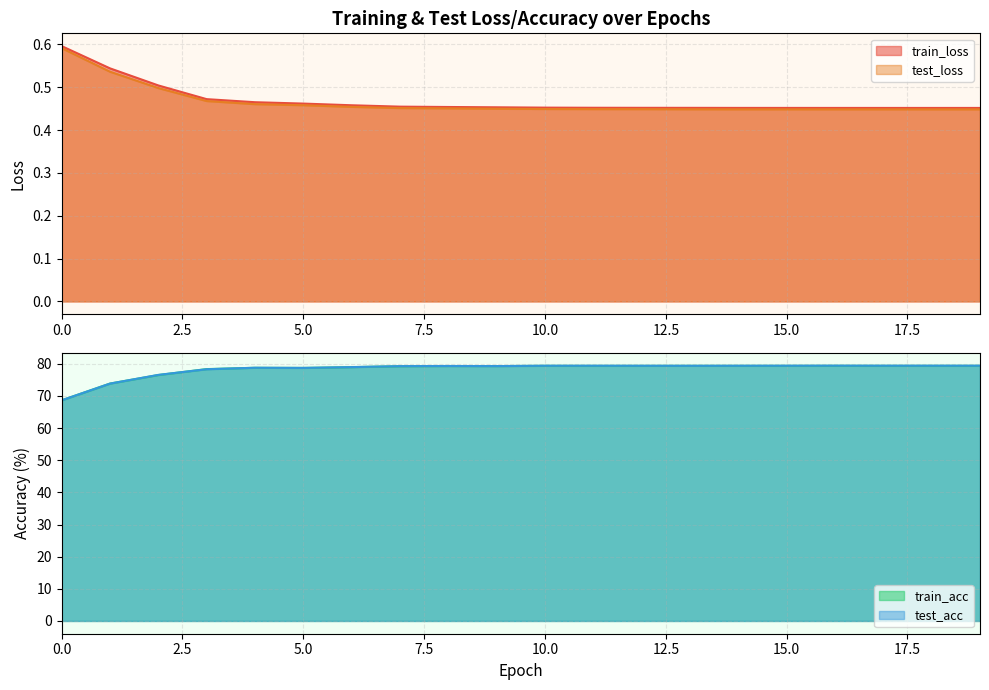

How many lines are shown in the chart?

4